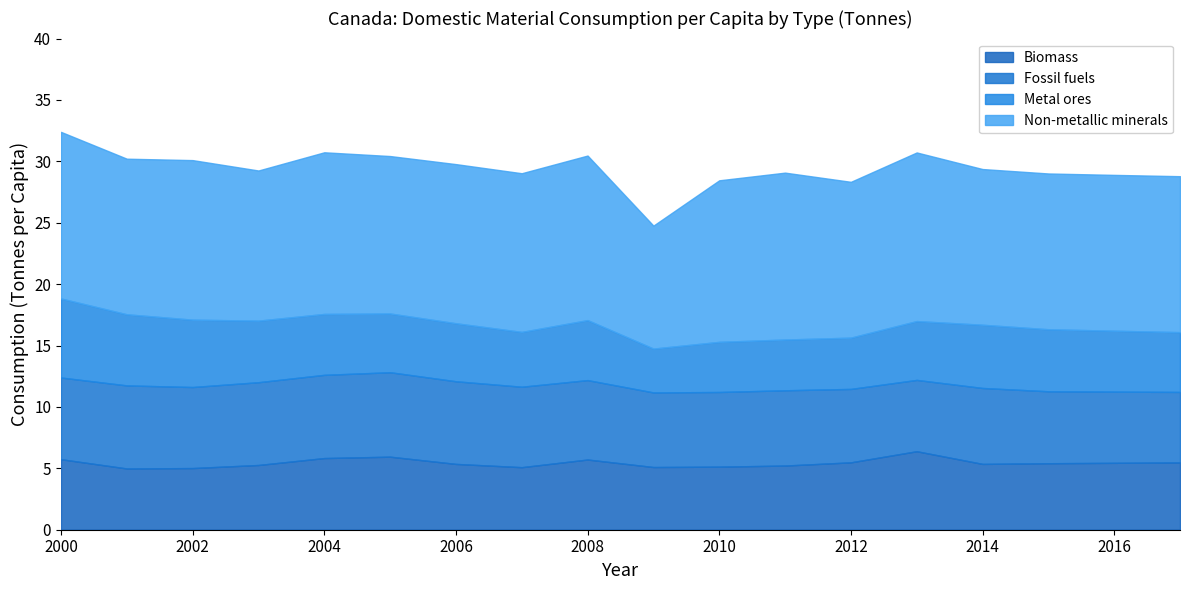

Which category has the highest value in the Fossil fuels series?

2005